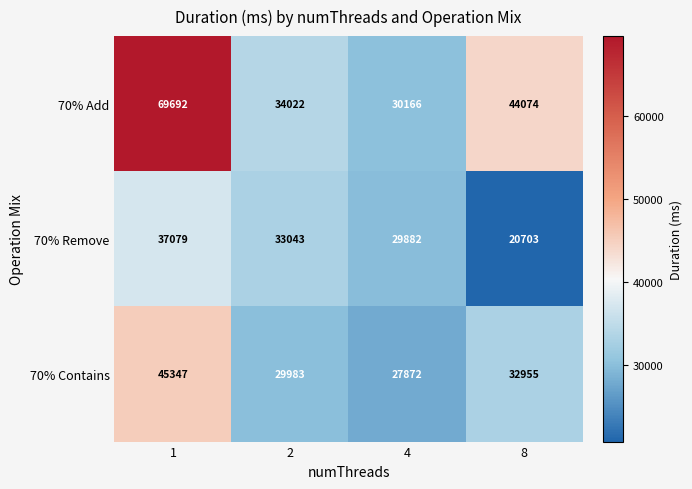

What is the difference between the highest and lowest values at 8?

23371